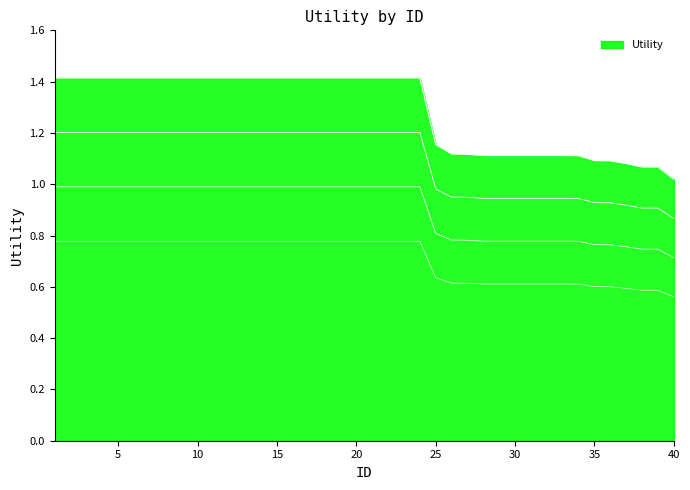

How many data points does each series have?

40